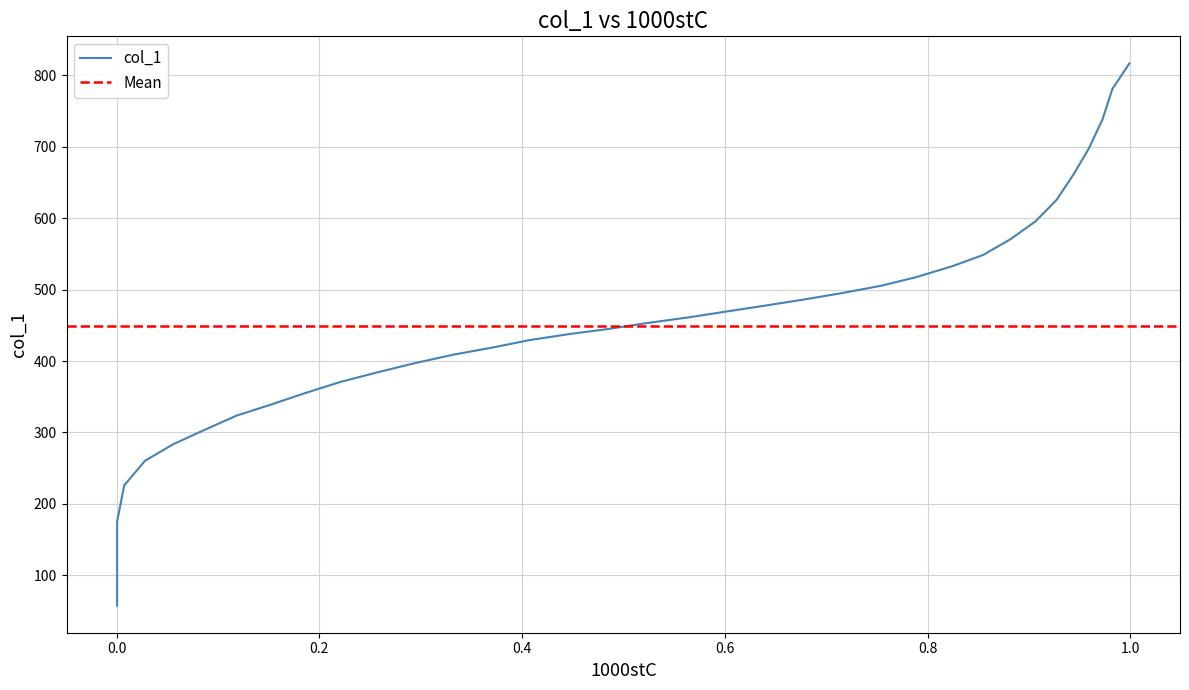

How many data points are less than 453?

18